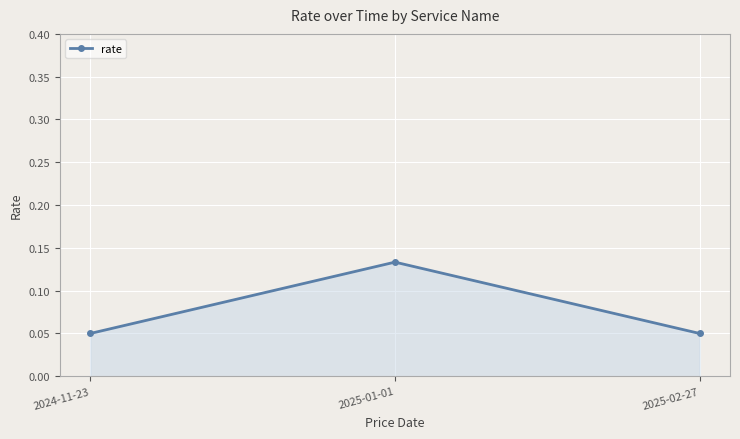

At which category does the chart reach its peak across all series?

2025-01-01